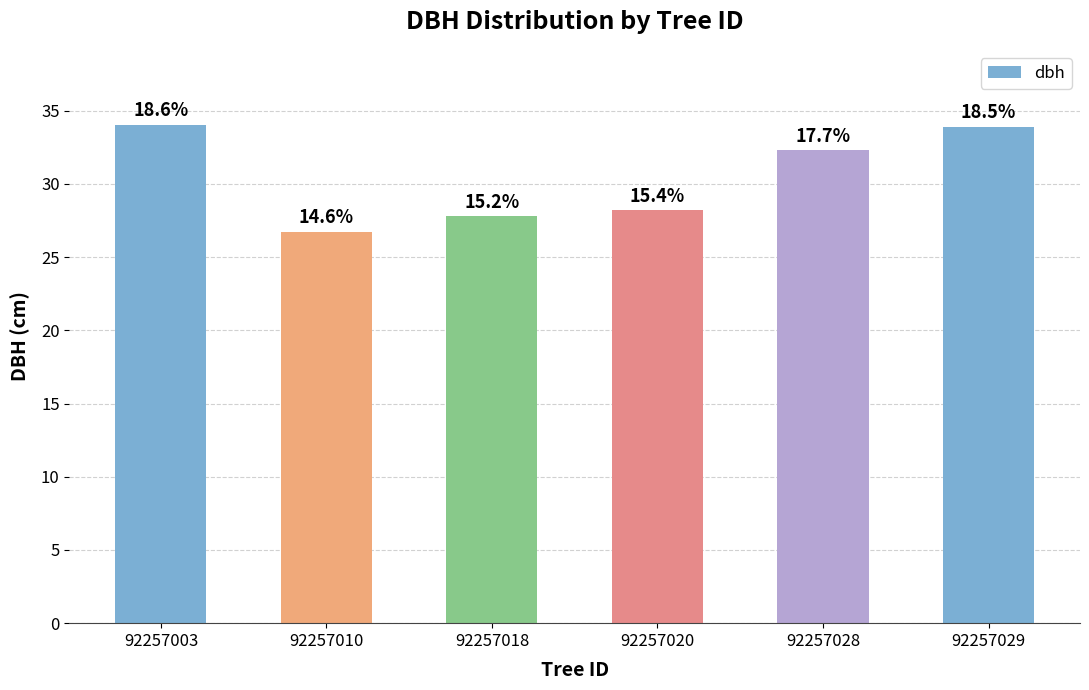

Does the chart contain any negative values?

No